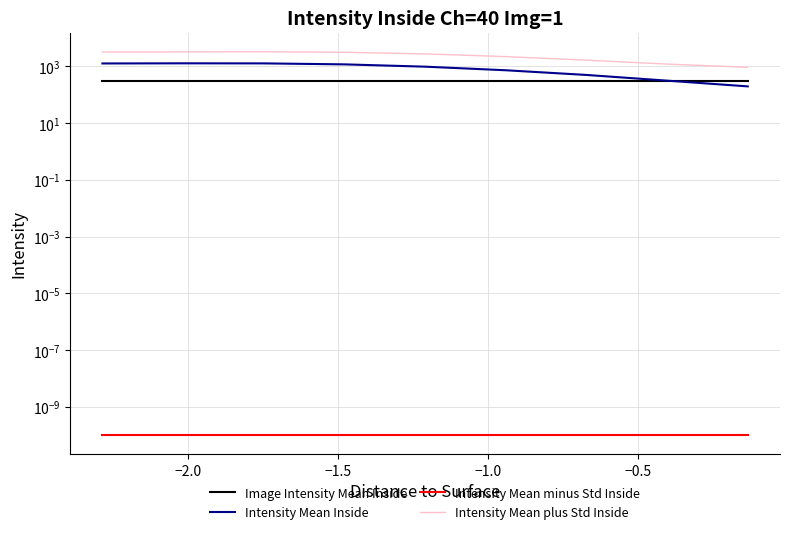

What is the label of the 7th point from the right?

−1.5